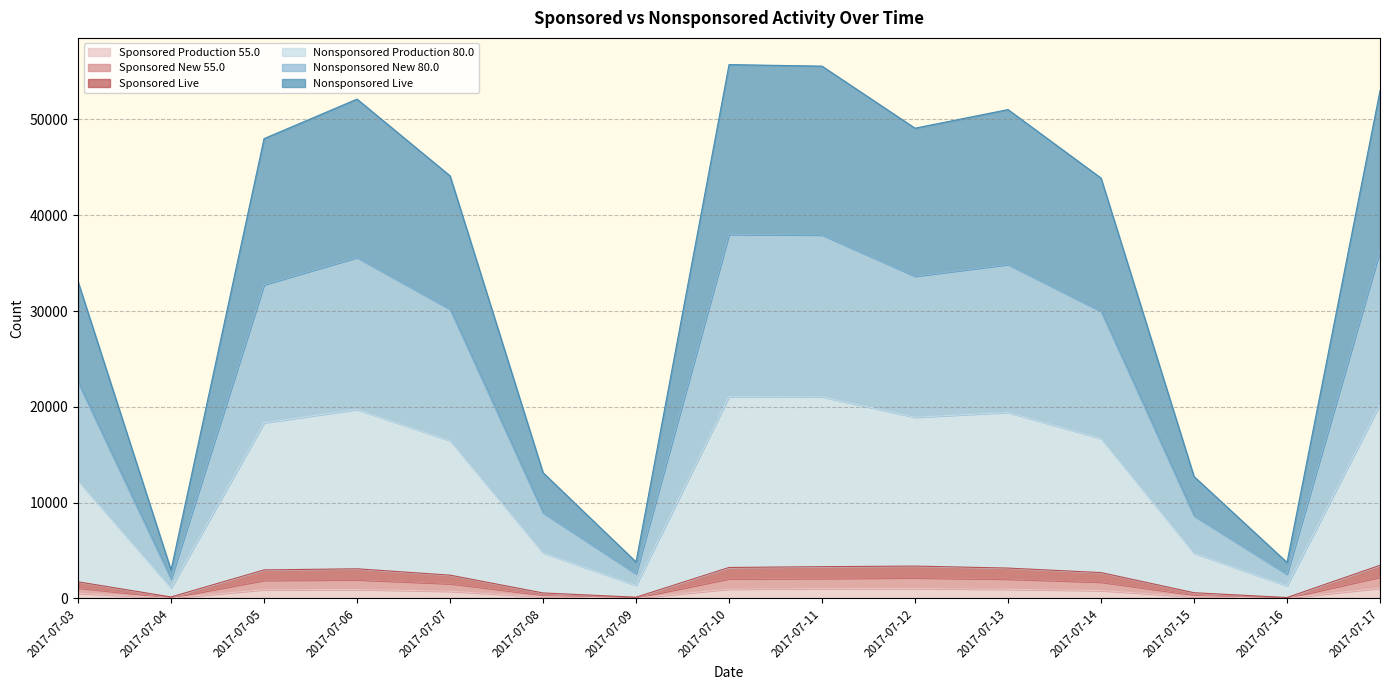

What is the greatest value displayed?

55727